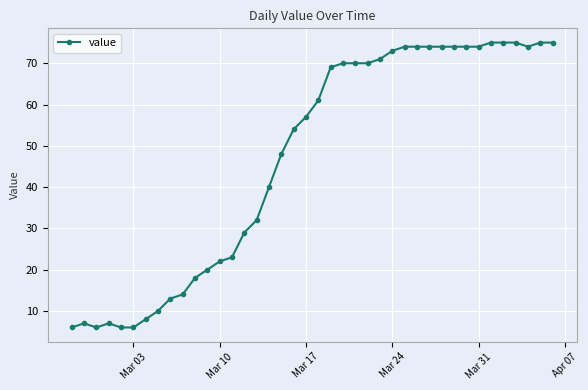

What is the value of the 9th point from the left?

13